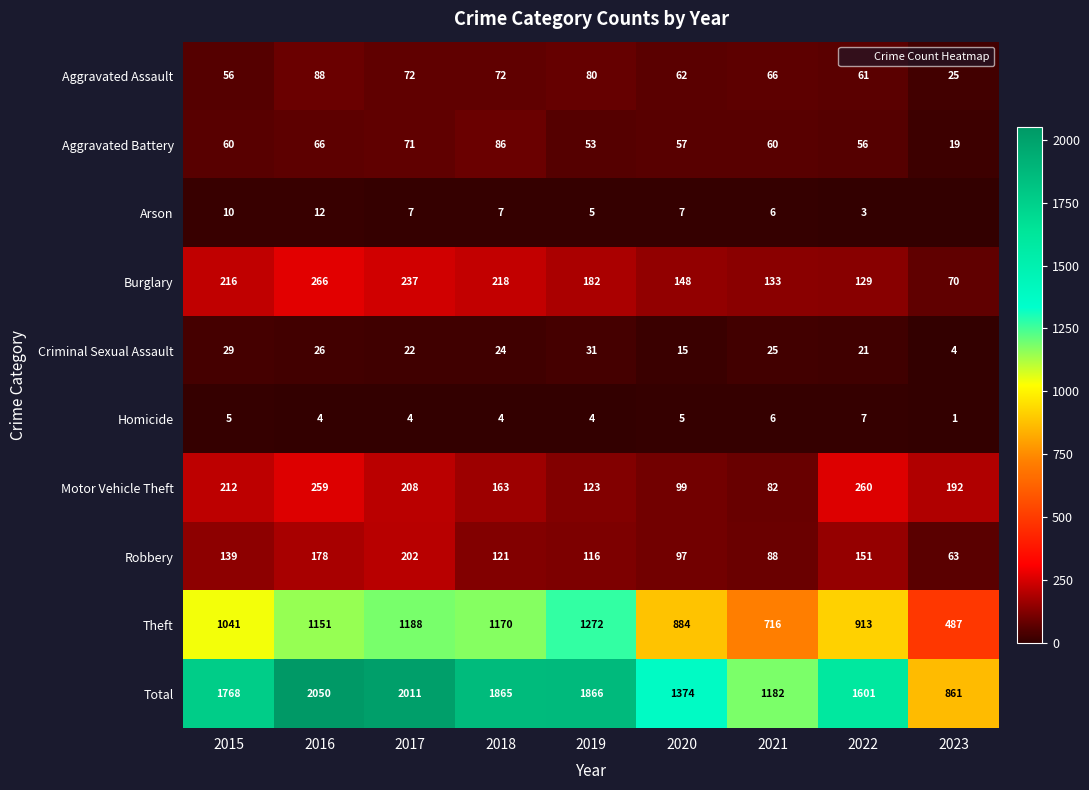

Is the value of Burglary at 2021 greater than the value of Motor Vehicle Theft at 2019?

Yes